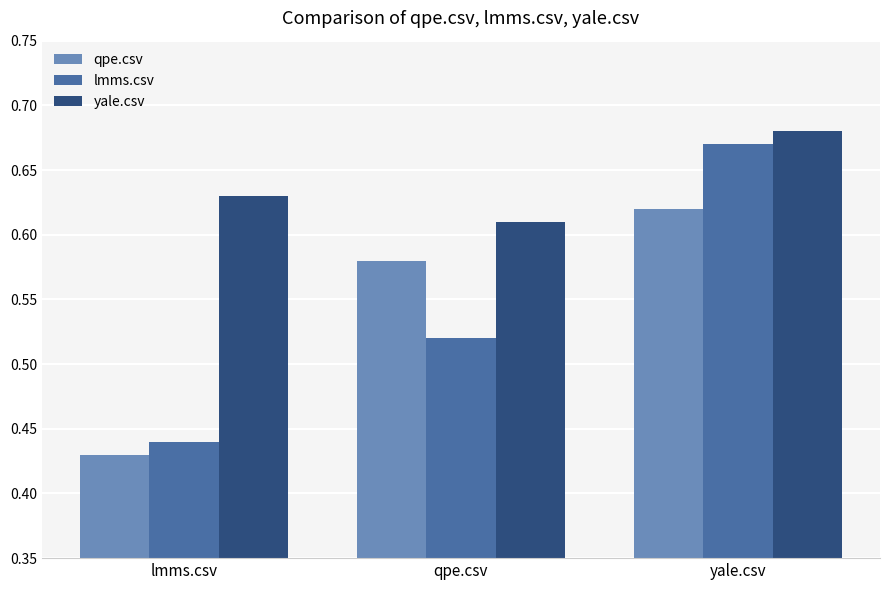

What is the total value across all series at lmms.csv?

1.5